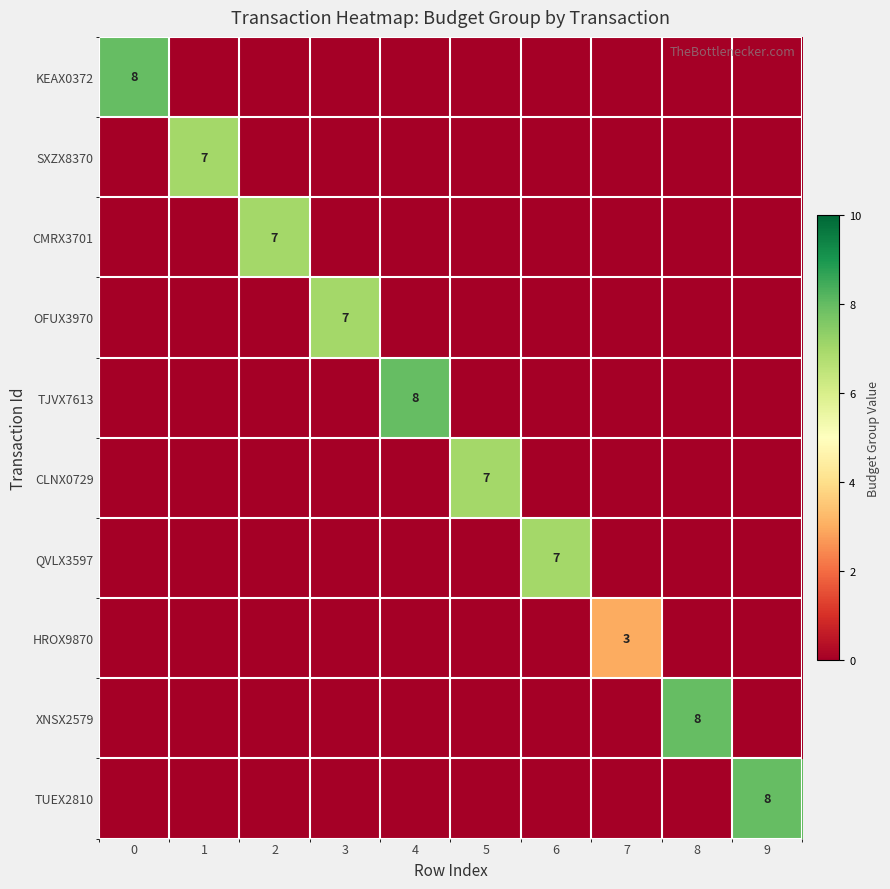

List the series in order of their peak value, highest first.

KEAX0372, TJVX7613, XNSX2579, TUEX2810, SXZX8370, CMRX3701, OFUX3970, CLNX0729, QVLX3597, HROX9870